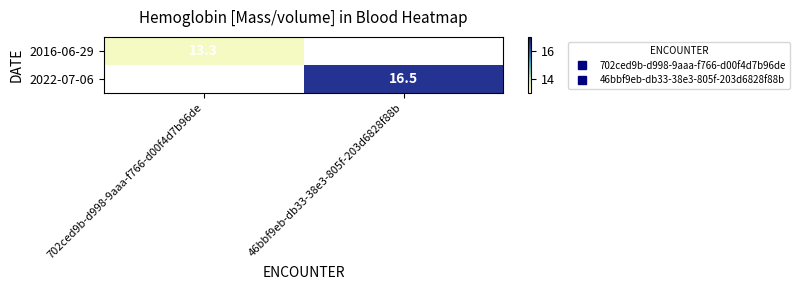

How many categories are shown in the chart?

2